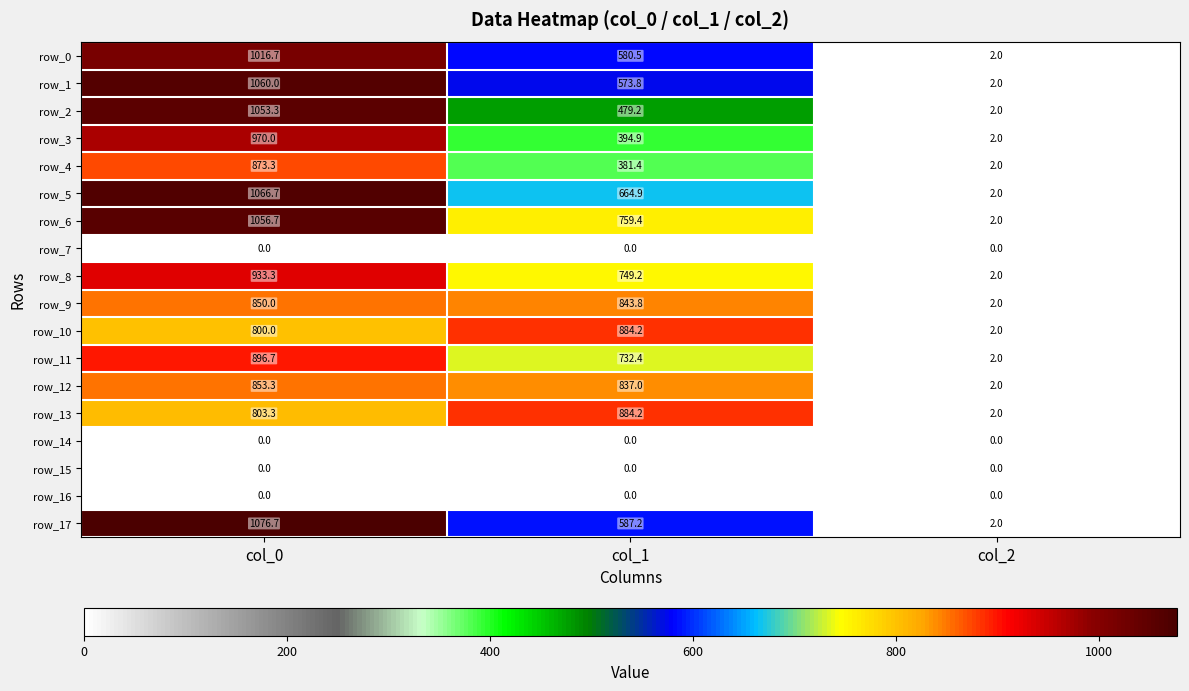

Reading right to left, what are all the values shown in this chart?

row_0: 2.0	580.5	1016.7
row_1: 2.0	573.8	1060.0
row_2: 2.0	479.2	1053.3
row_3: 2.0	394.9	970.0
row_4: 2.0	381.4	873.3
row_5: 2.0	664.9	1066.7
row_6: 2.0	759.4	1056.7
row_7: 0.0	0.0	0.0
row_8: 2.0	749.2	933.3
row_9: 2.0	843.8	850.0
row_10: 2.0	884.2	800.0
row_11: 2.0	732.4	896.7
row_12: 2.0	837.0	853.3
row_13: 2.0	884.2	803.3
row_14: 0.0	0.0	0.0
row_15: 0.0	0.0	0.0
row_16: 0.0	0.0	0.0
row_17: 2.0	587.2	1076.7